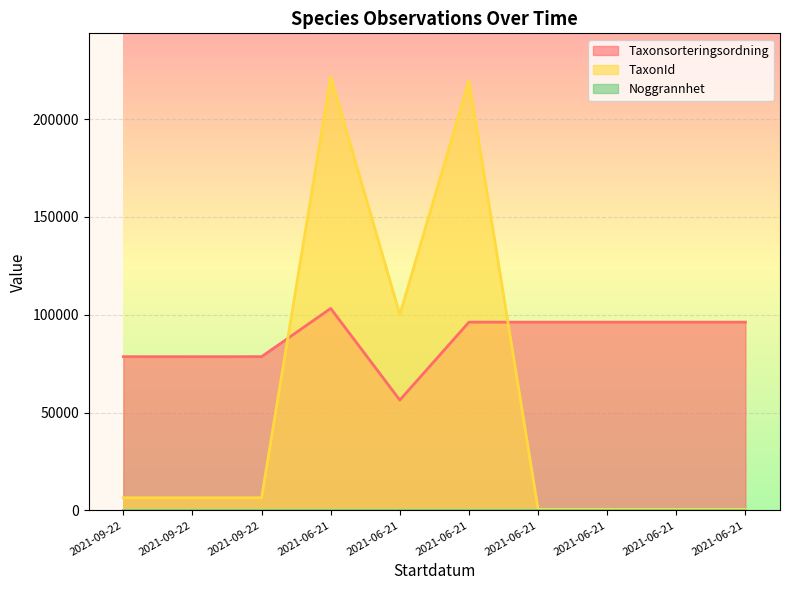

At how many categories does at least one series exceed 161291?

2